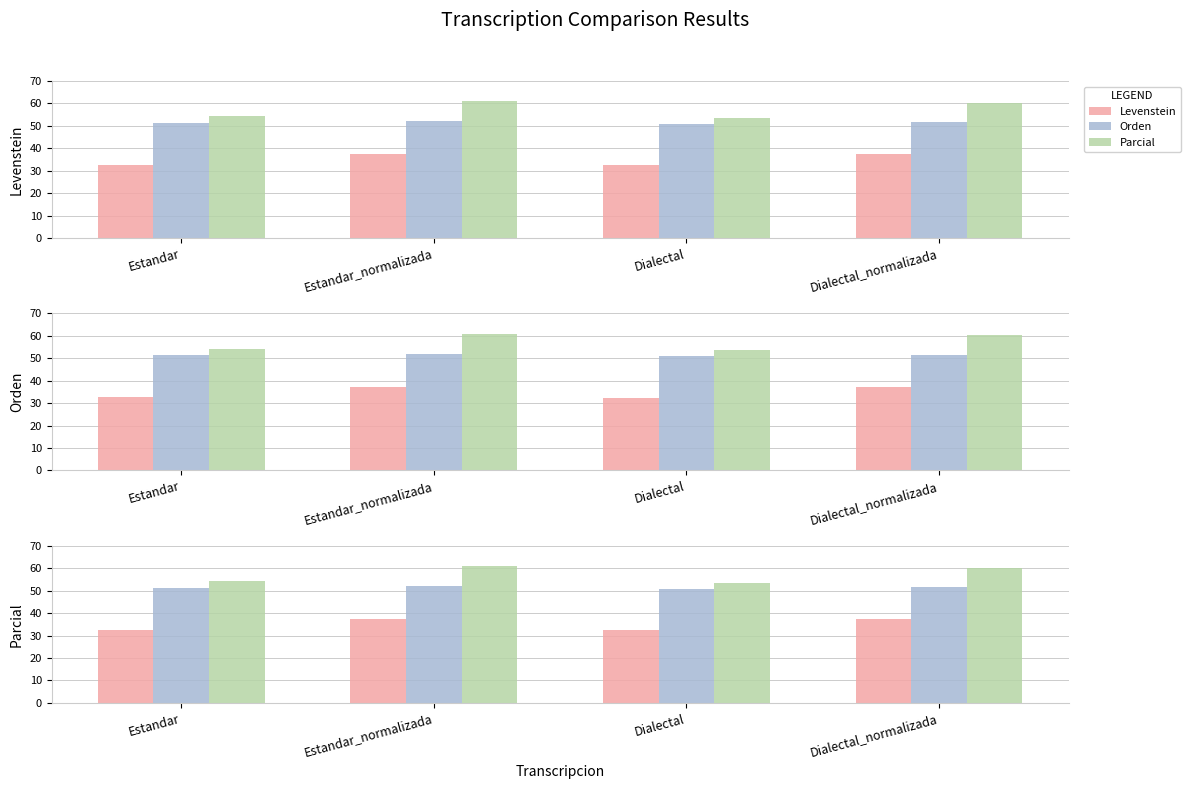

At which category is the sum across all series the highest?

Estandar_normalizada